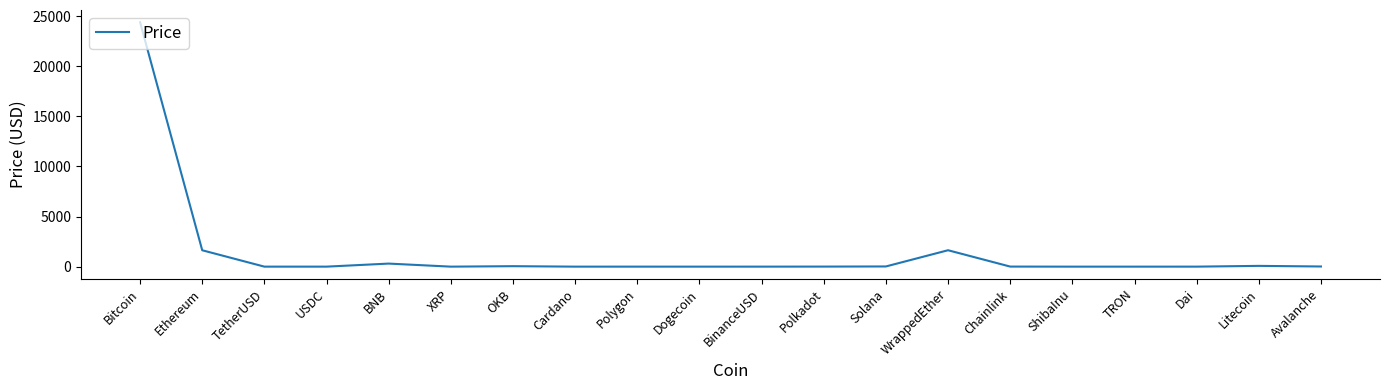

What is the greatest value displayed?

24381.3